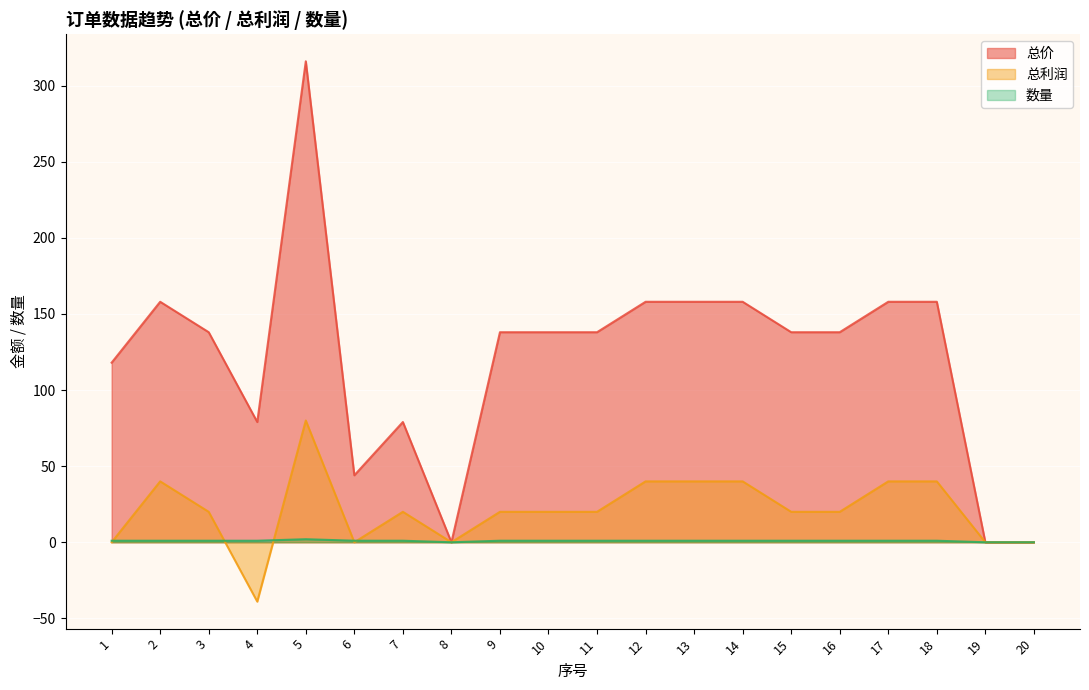

The 数量 series shows 1 at 17. True or false?

True